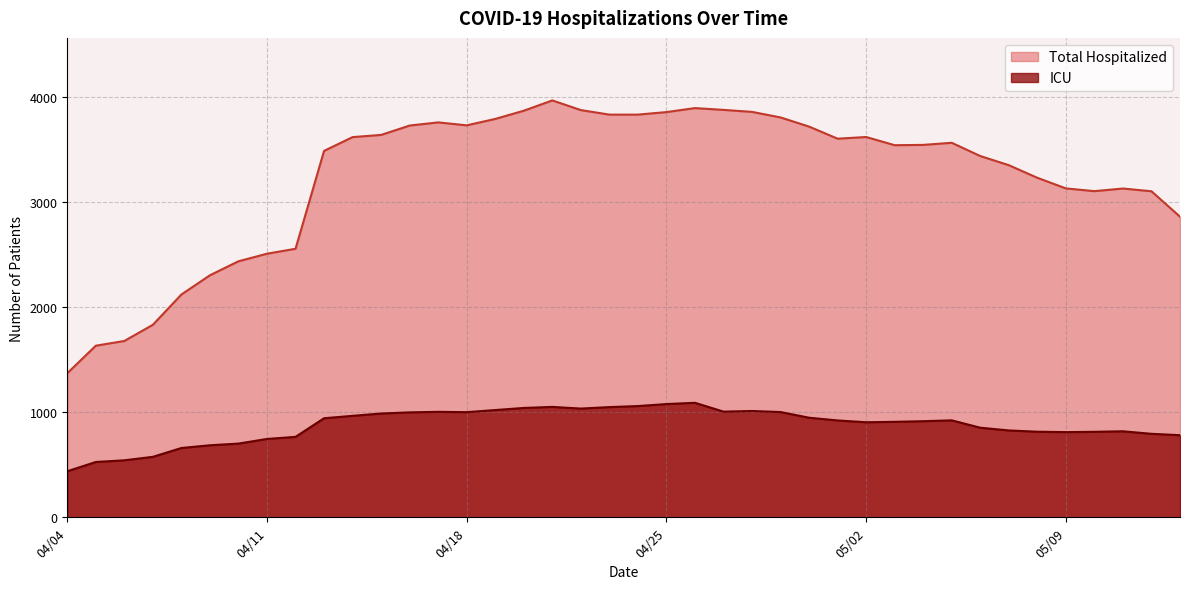

Is it true that Total Hospitalized equals 3728 at 04/18?

True